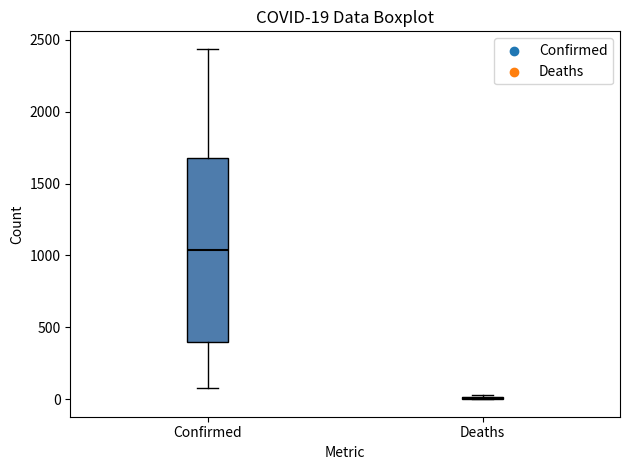

Comparing the boxes themselves (not the whiskers), which one is the tallest?

Confirmed